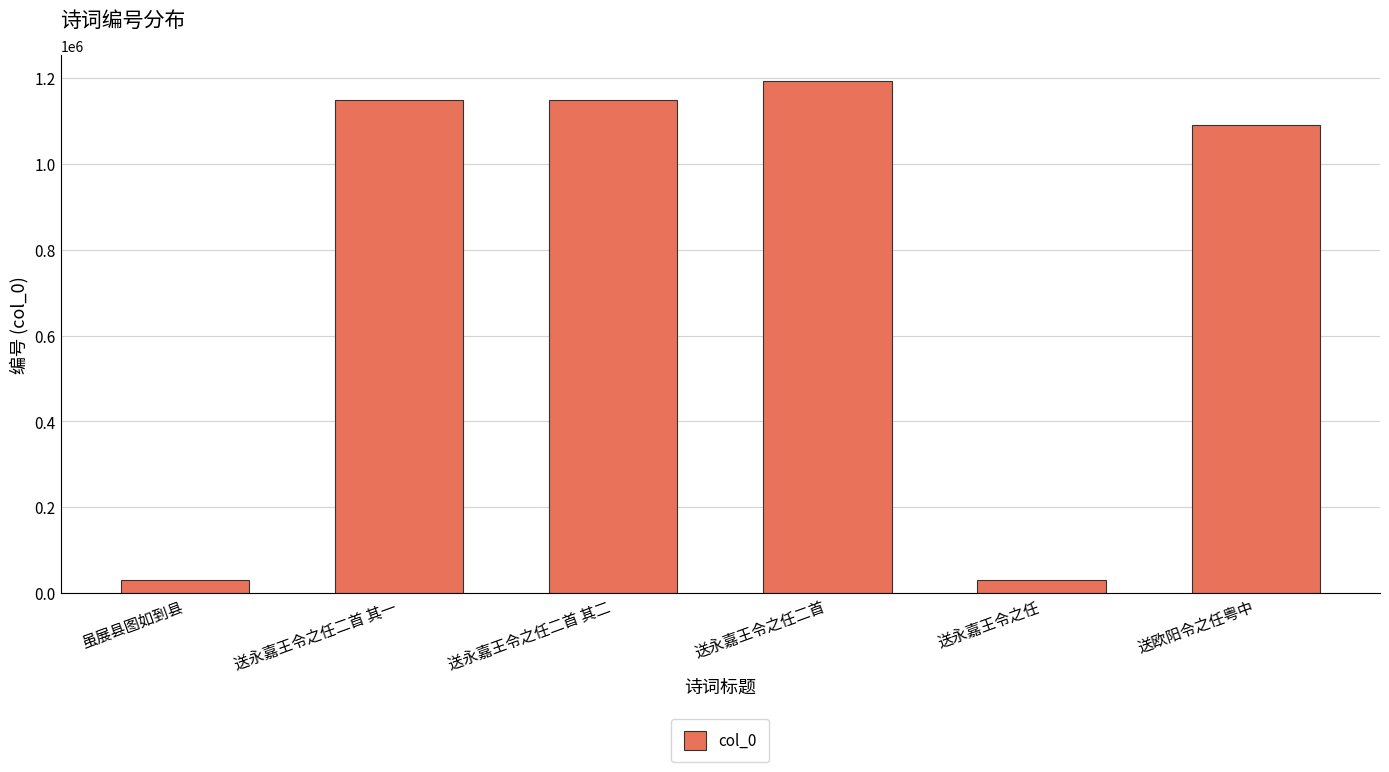

What is the value of the 5th bar from the left?

29697